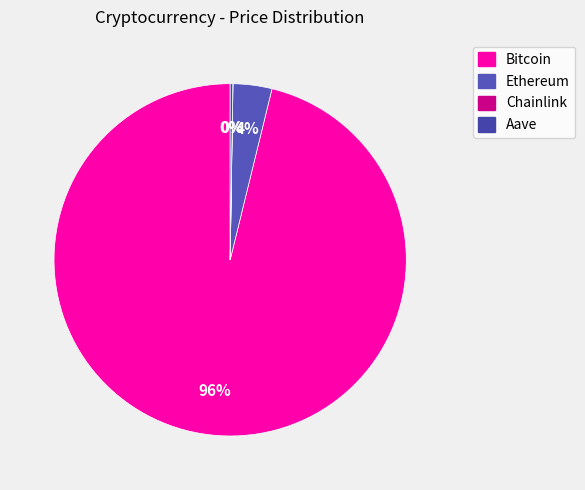

To the nearest percent, what is the difference between the largest and smallest slice percentages?

96%